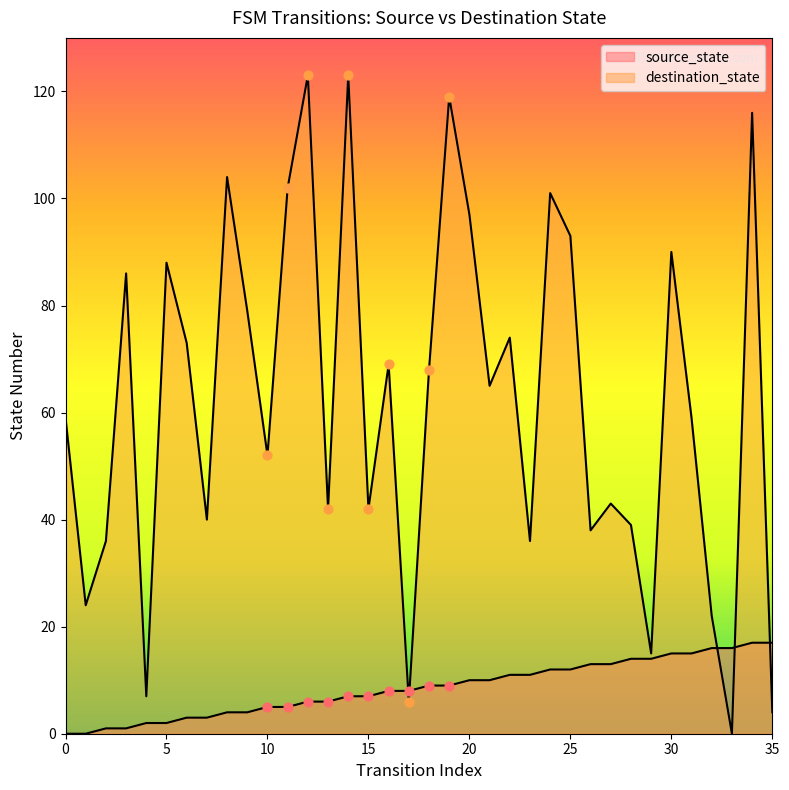

Which series contains the lowest Y value?

source_state